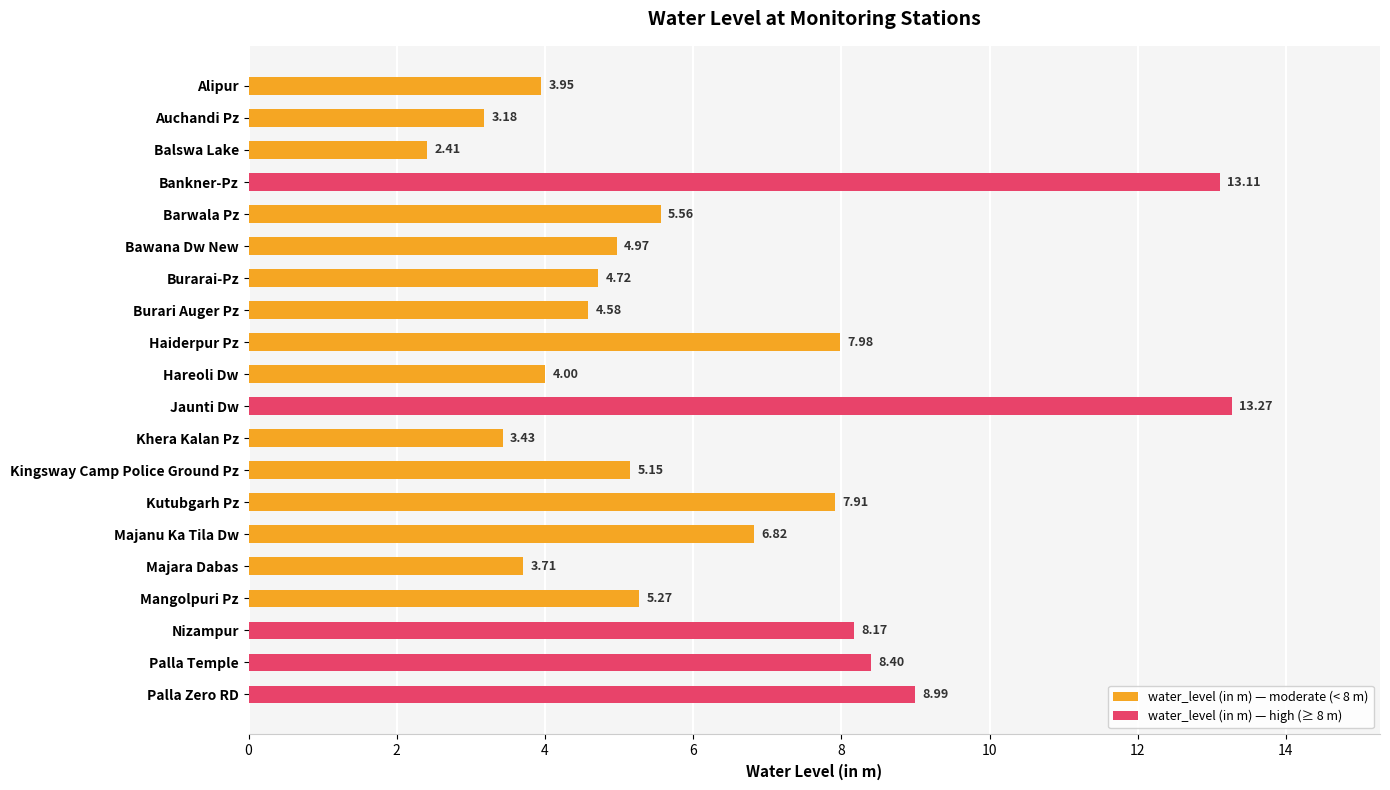

At which label is the value closest to 7?

Majanu Ka Tila Dw